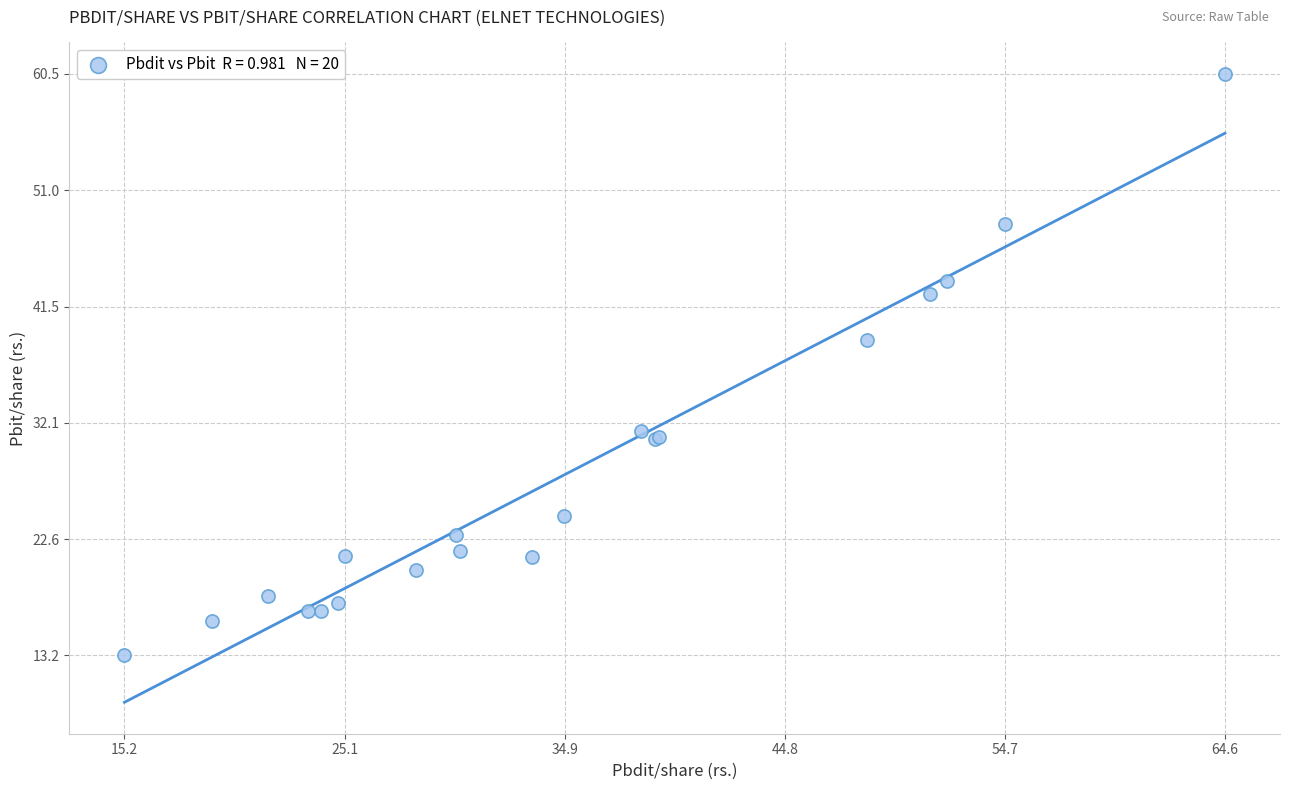

What Y value in the scatter plot is closest to 36?

38.8